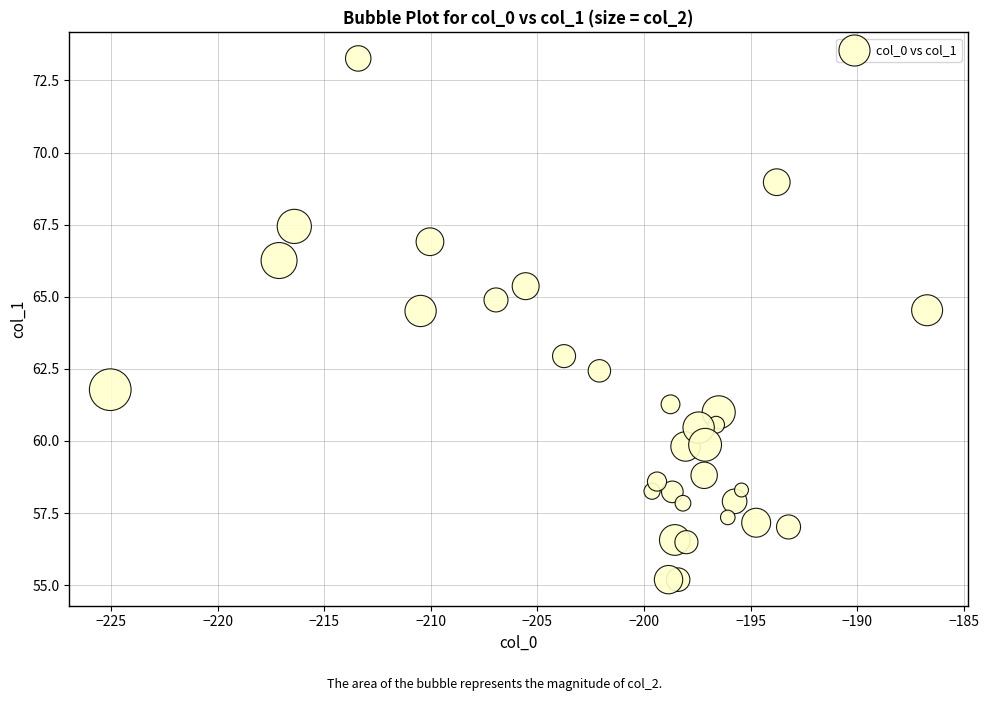

What is the range of Y values (max minus min)?

18.1